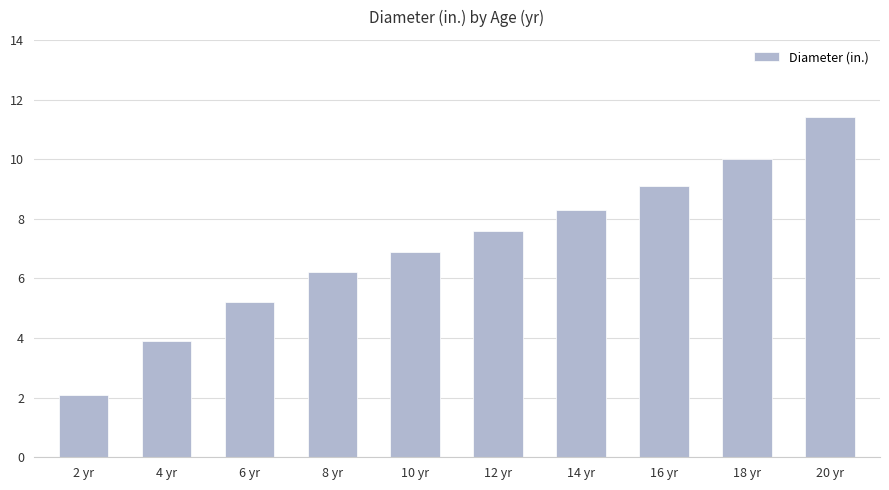

What position from the left is 8 yr?

4